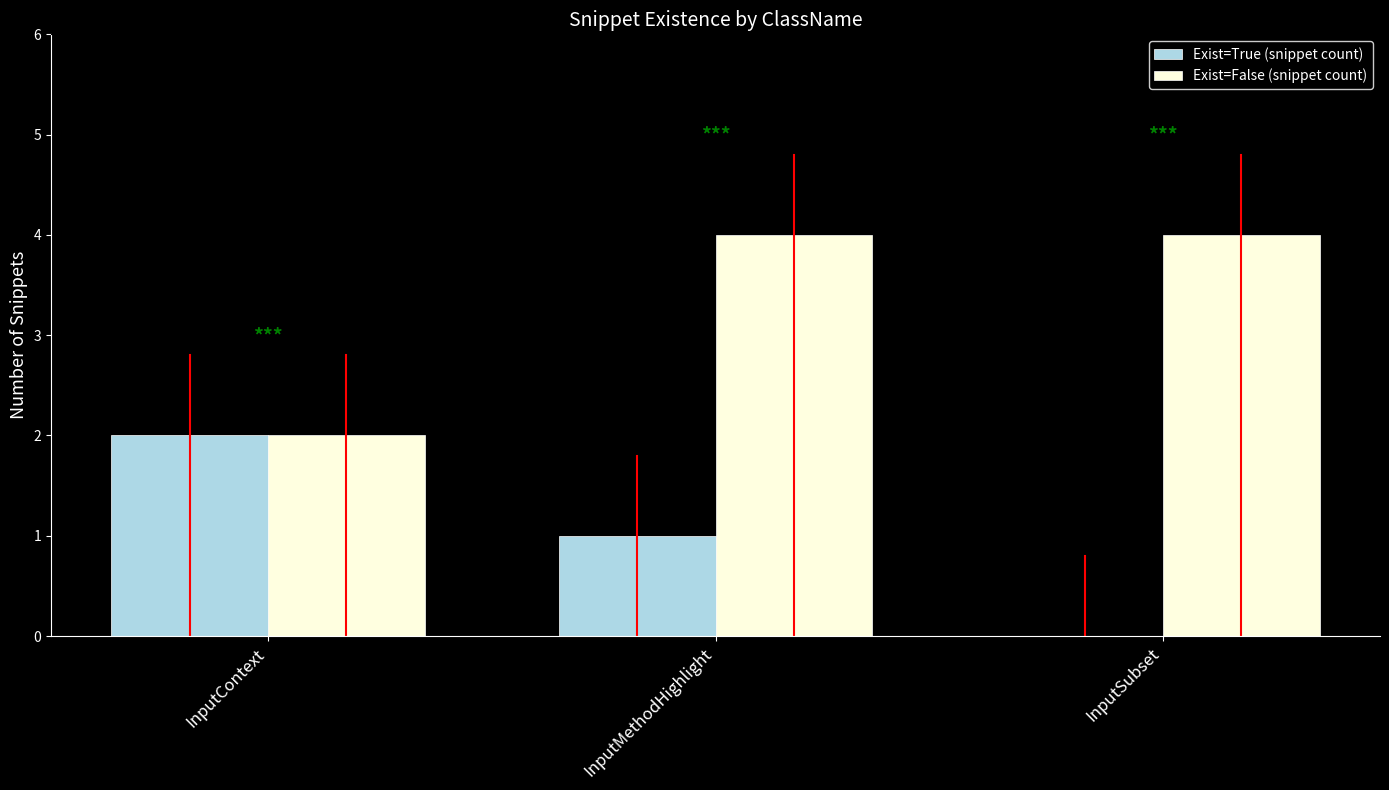

What is the total value across all series at InputMethodHighlight?

5